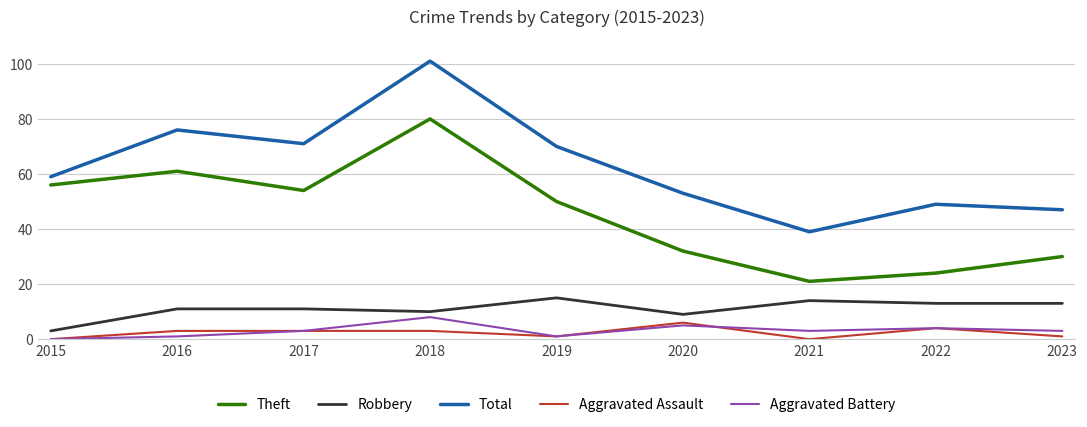

At which category is the sum across all series the highest?

2018